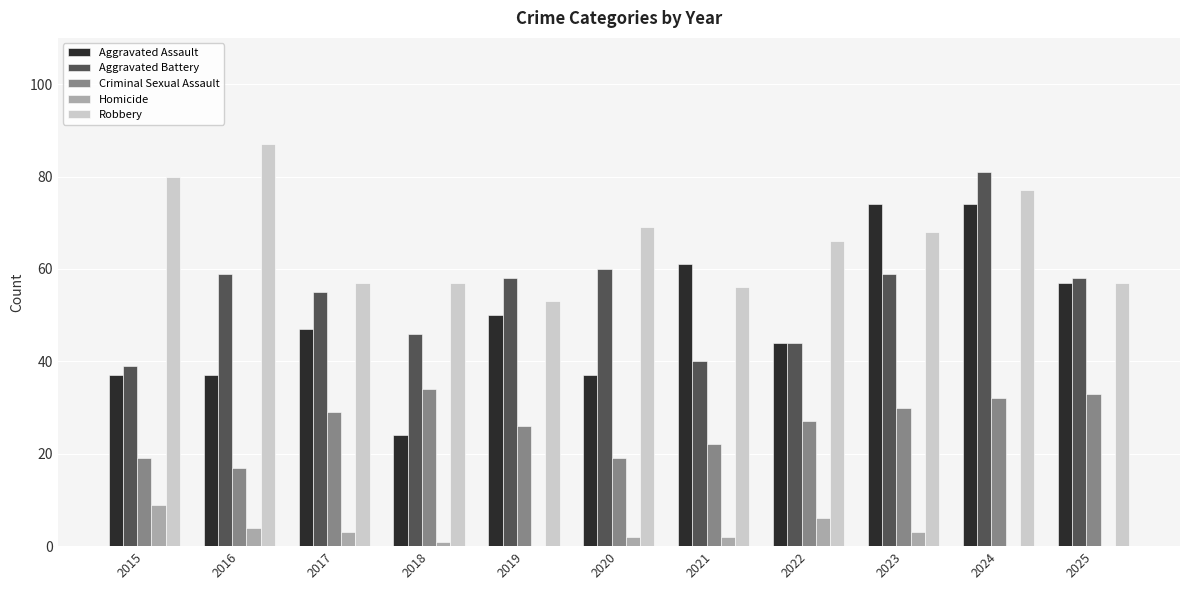

Is the value of Aggravated Assault at 2016 greater than the value of Criminal Sexual Assault at 2024?

Yes